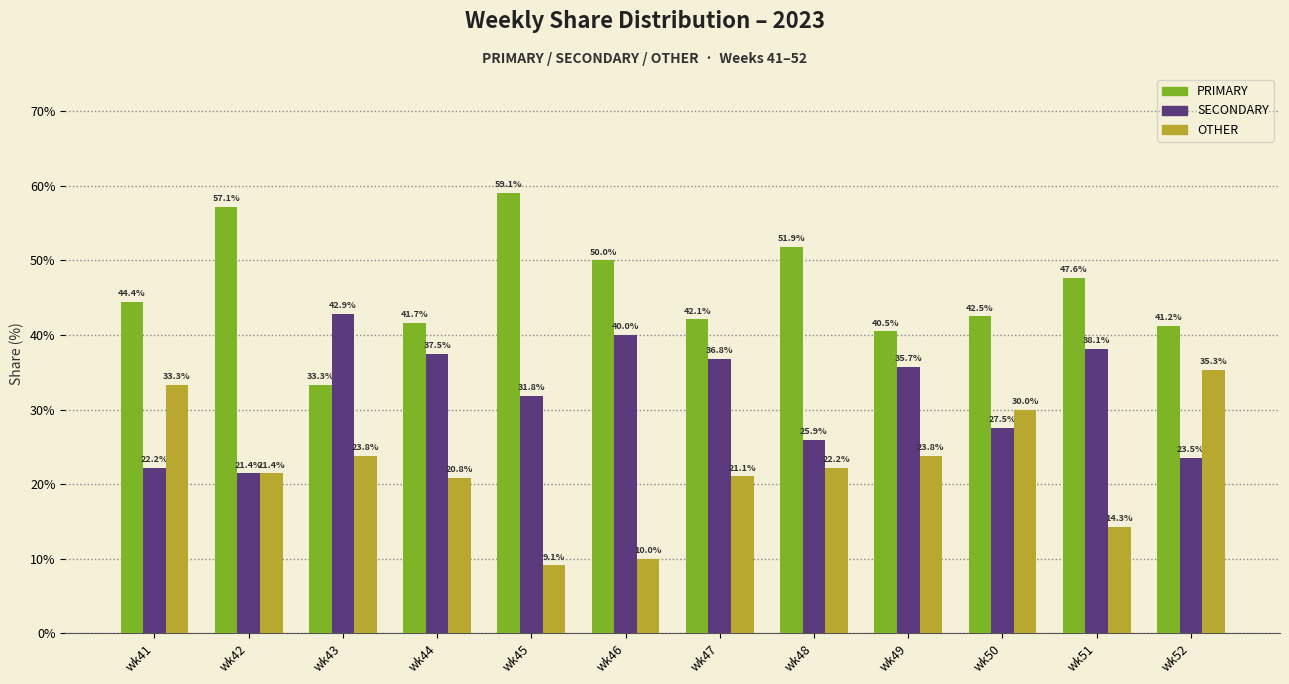

Which series has the widest spread of values?

OTHER